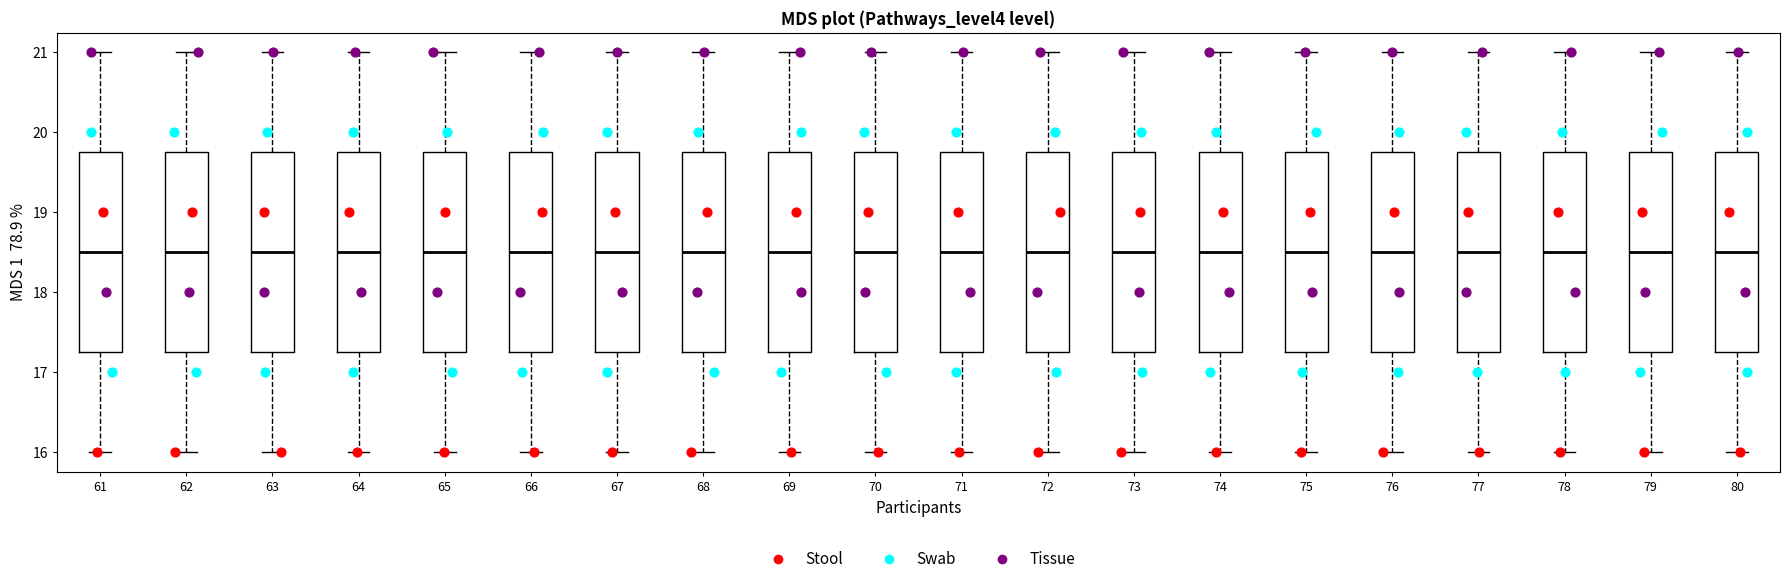

Reading left to right, read every box against the y-axis: the position of its median line, the range the box covers, and the ends of its whiskers. The values are not printed on the chart, so give them approximately, as read against the axis.

61: median 18.5, box 17.3 to 19.8, whiskers 16.0 to 21.0
62: median 18.5, box 17.3 to 19.8, whiskers 16.0 to 21.0
63: median 18.5, box 17.3 to 19.8, whiskers 16.0 to 21.0
64: median 18.5, box 17.3 to 19.8, whiskers 16.0 to 21.0
65: median 18.5, box 17.3 to 19.8, whiskers 16.0 to 21.0
66: median 18.5, box 17.3 to 19.8, whiskers 16.0 to 21.0
67: median 18.5, box 17.3 to 19.8, whiskers 16.0 to 21.0
68: median 18.5, box 17.3 to 19.8, whiskers 16.0 to 21.0
69: median 18.5, box 17.3 to 19.8, whiskers 16.0 to 21.0
70: median 18.5, box 17.3 to 19.8, whiskers 16.0 to 21.0
71: median 18.5, box 17.3 to 19.8, whiskers 16.0 to 21.0
72: median 18.5, box 17.3 to 19.8, whiskers 16.0 to 21.0
73: median 18.5, box 17.3 to 19.8, whiskers 16.0 to 21.0
74: median 18.5, box 17.3 to 19.8, whiskers 16.0 to 21.0
75: median 18.5, box 17.3 to 19.8, whiskers 16.0 to 21.0
76: median 18.5, box 17.3 to 19.8, whiskers 16.0 to 21.0
77: median 18.5, box 17.3 to 19.8, whiskers 16.0 to 21.0
78: median 18.5, box 17.3 to 19.8, whiskers 16.0 to 21.0
79: median 18.5, box 17.3 to 19.8, whiskers 16.0 to 21.0
80: median 18.5, box 17.3 to 19.8, whiskers 16.0 to 21.0